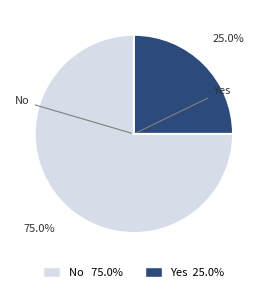

Does Yes account for over 50% of the chart?

No